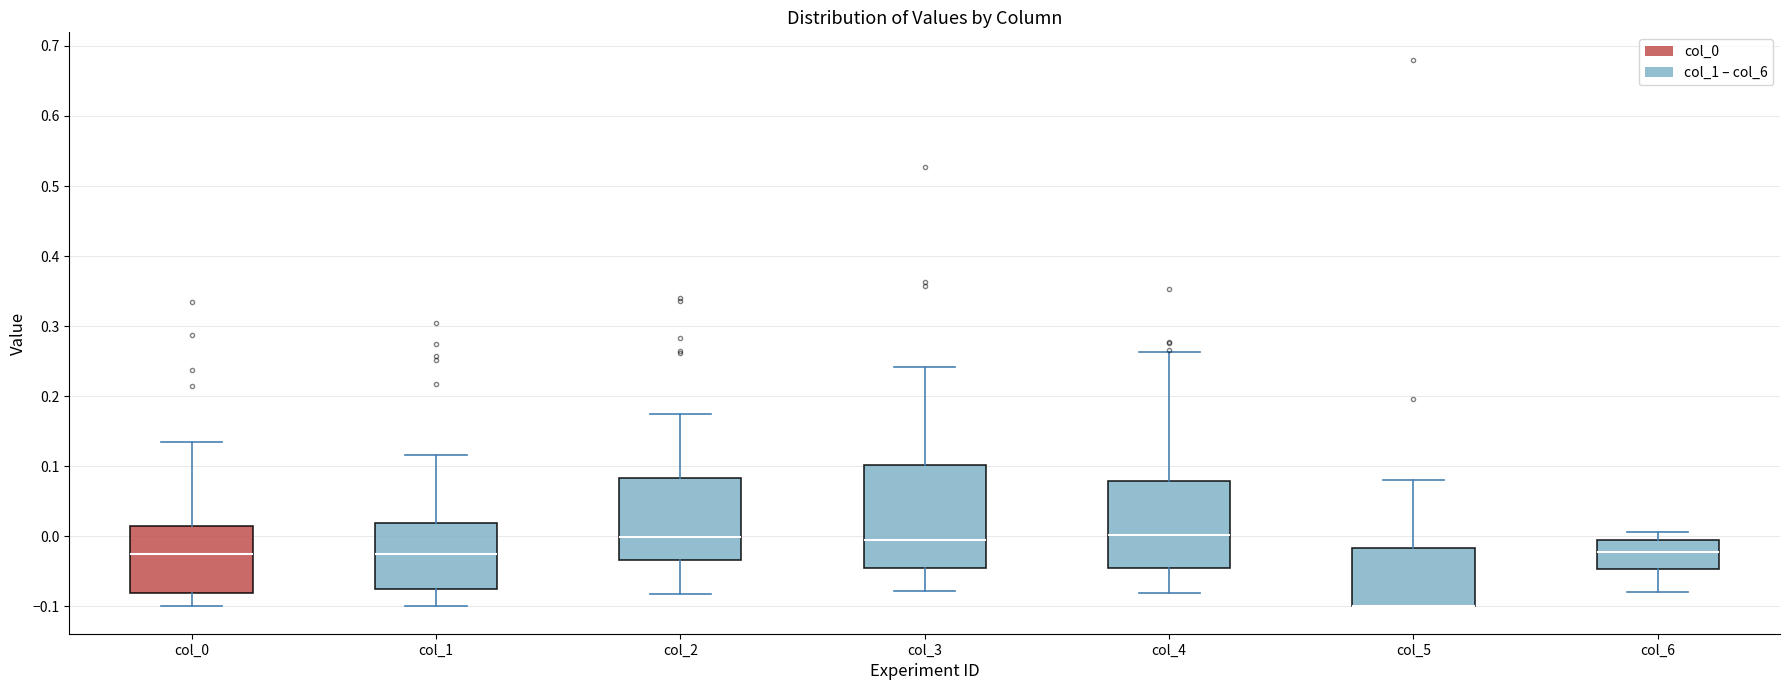

Which box is the tallest, from its lower edge to its upper edge?

col_3